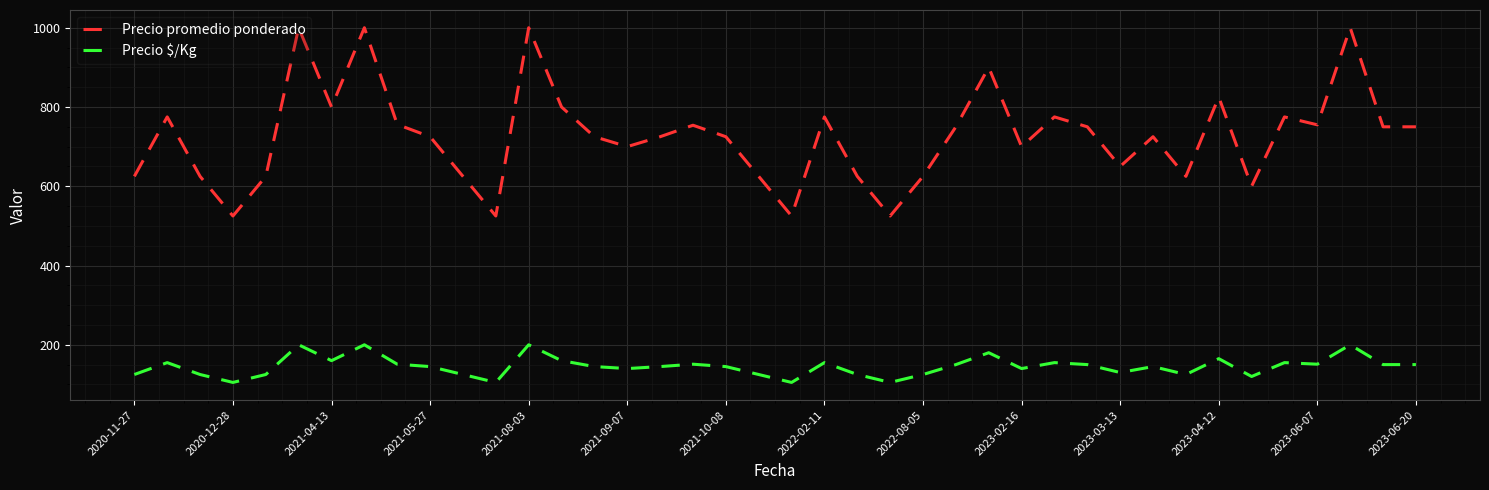

True or false: Precio promedio ponderado and Precio $/Kg intersect in this chart.

False